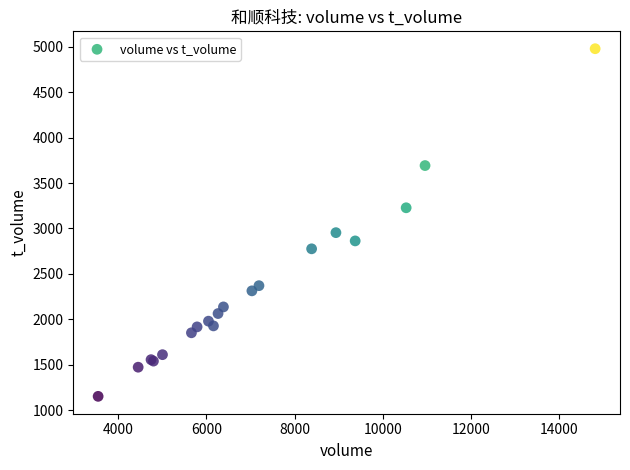

What Y value in the scatter plot is closest to 3065?

2954